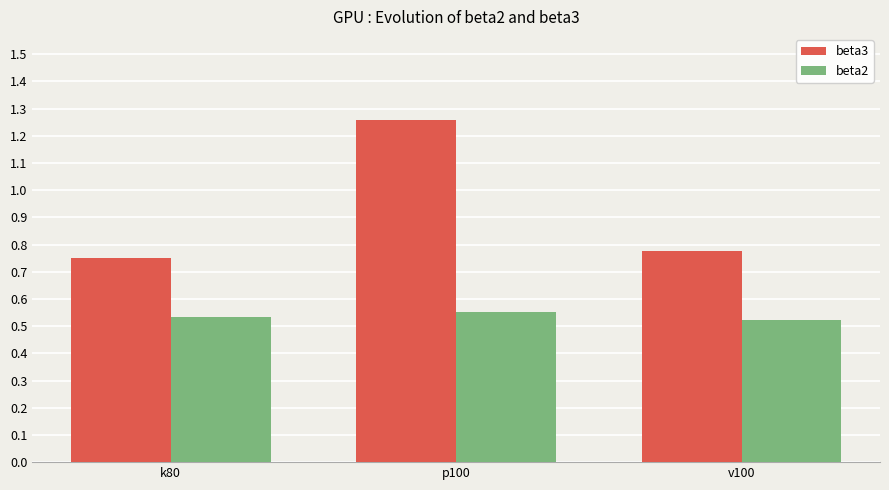

Is the value of beta3 at p100 greater than the value of beta2 at p100?

Yes